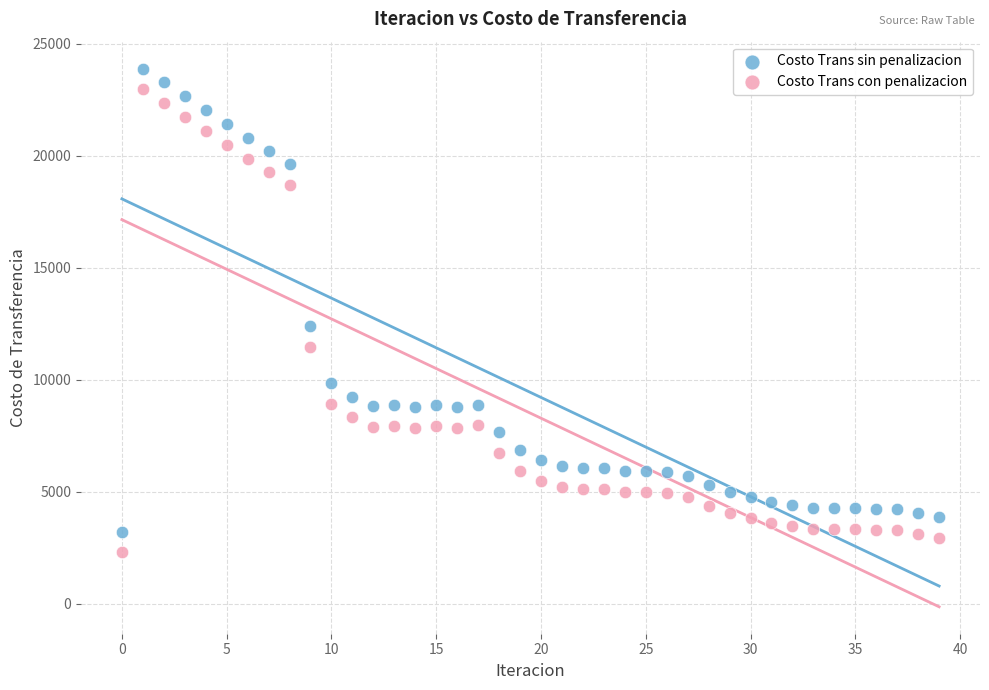

Which series reaches the minimum Y coordinate?

Costo Trans con penalizacion